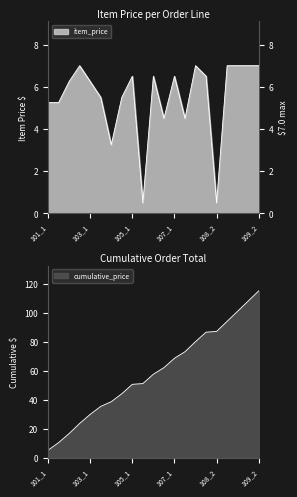

Reading left to right, transcribe all the data shown in this chart.

item_price: 5.2	5.2	6.2	7.0	6.2	5.5	3.2	5.5	6.5	0.5	6.5	4.5	6.5	4.5	7.0	6.5	0.5	7.0	7.0	7.0	7.0
cumulative_price: 5.2	10.5	16.8	23.8	30.0	35.5	38.8	44.2	50.8	51.2	57.8	62.2	68.8	73.2	80.2	86.8	87.2	94.2	101.2	108.2	115.2